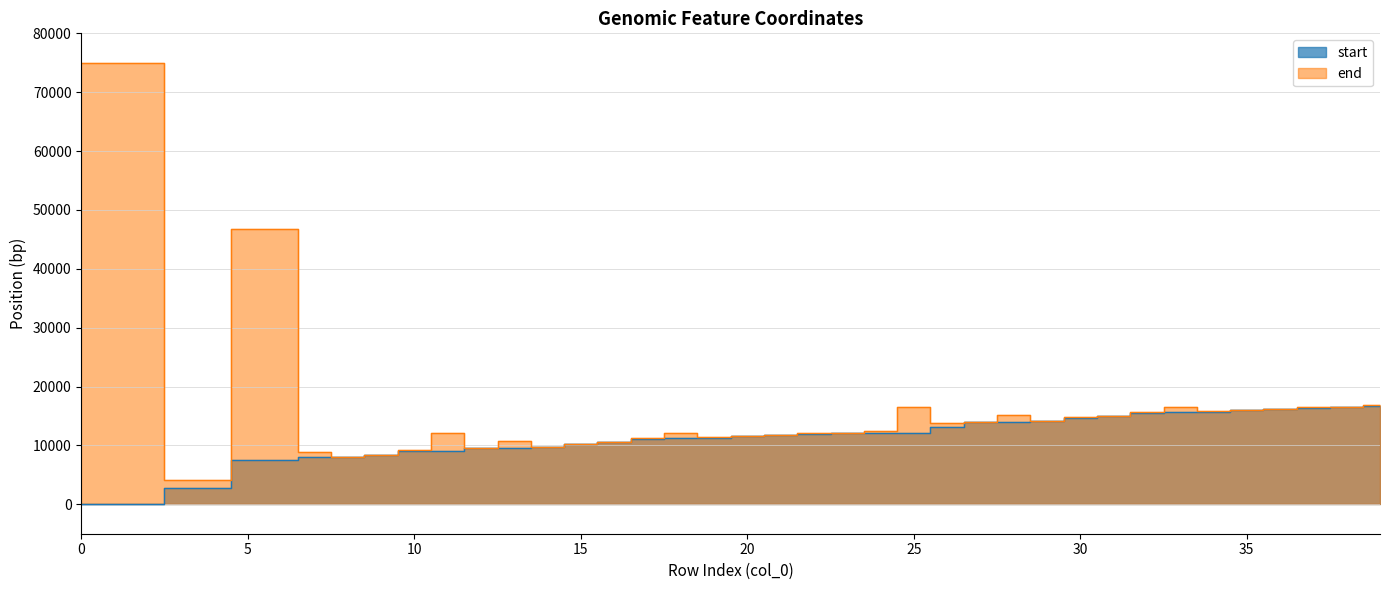

How many data points does each series have?

40